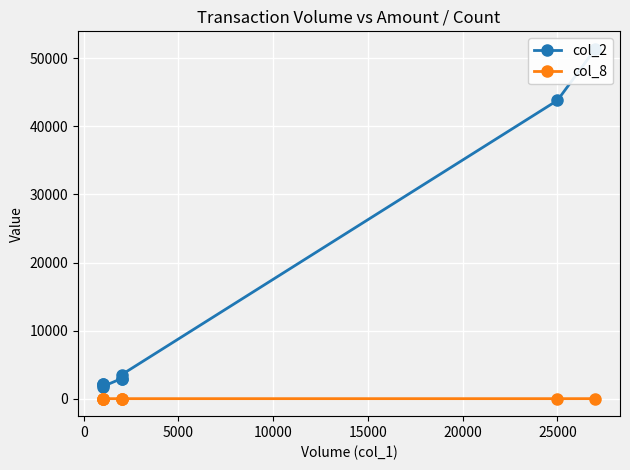

What is the label of the 7th point from the left?

25000